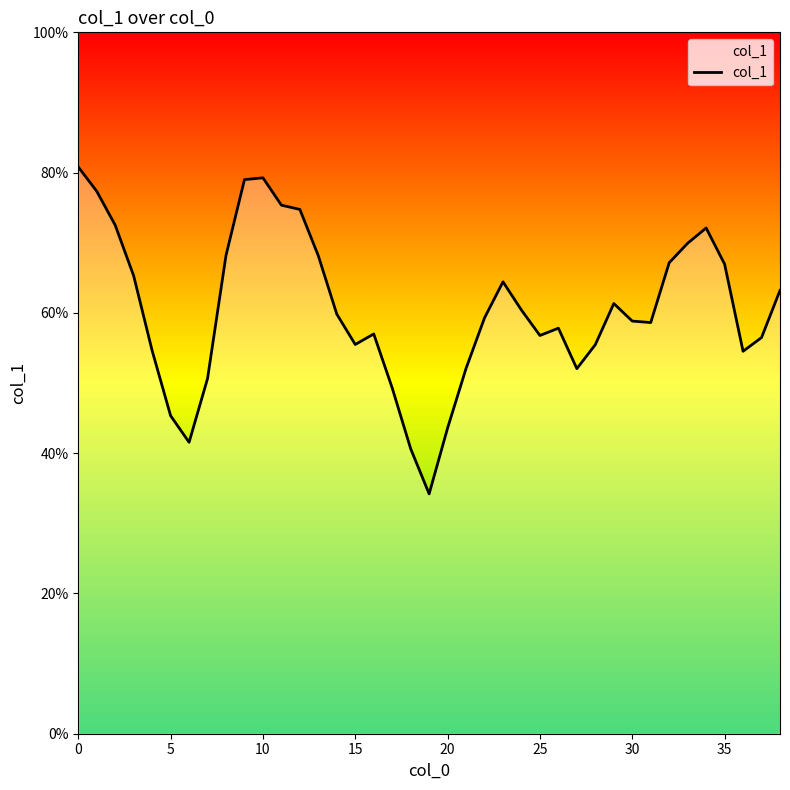

Count the values in the range 0 to 1.

39